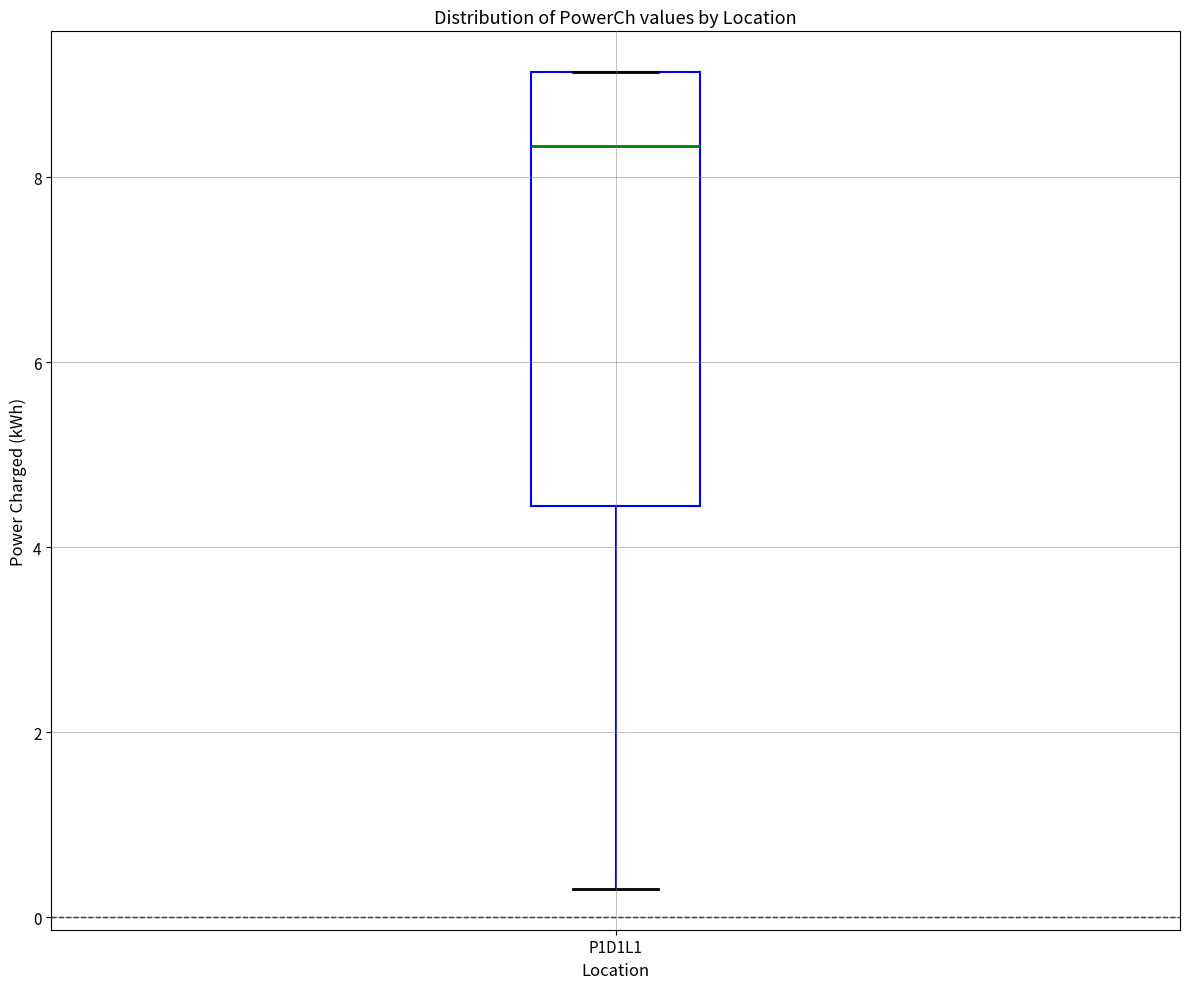

Where does the lower whisker of the box for P1D1L1 end on the y-axis? The values are not printed on the chart, so give them approximately, as read against the axis.

0.4